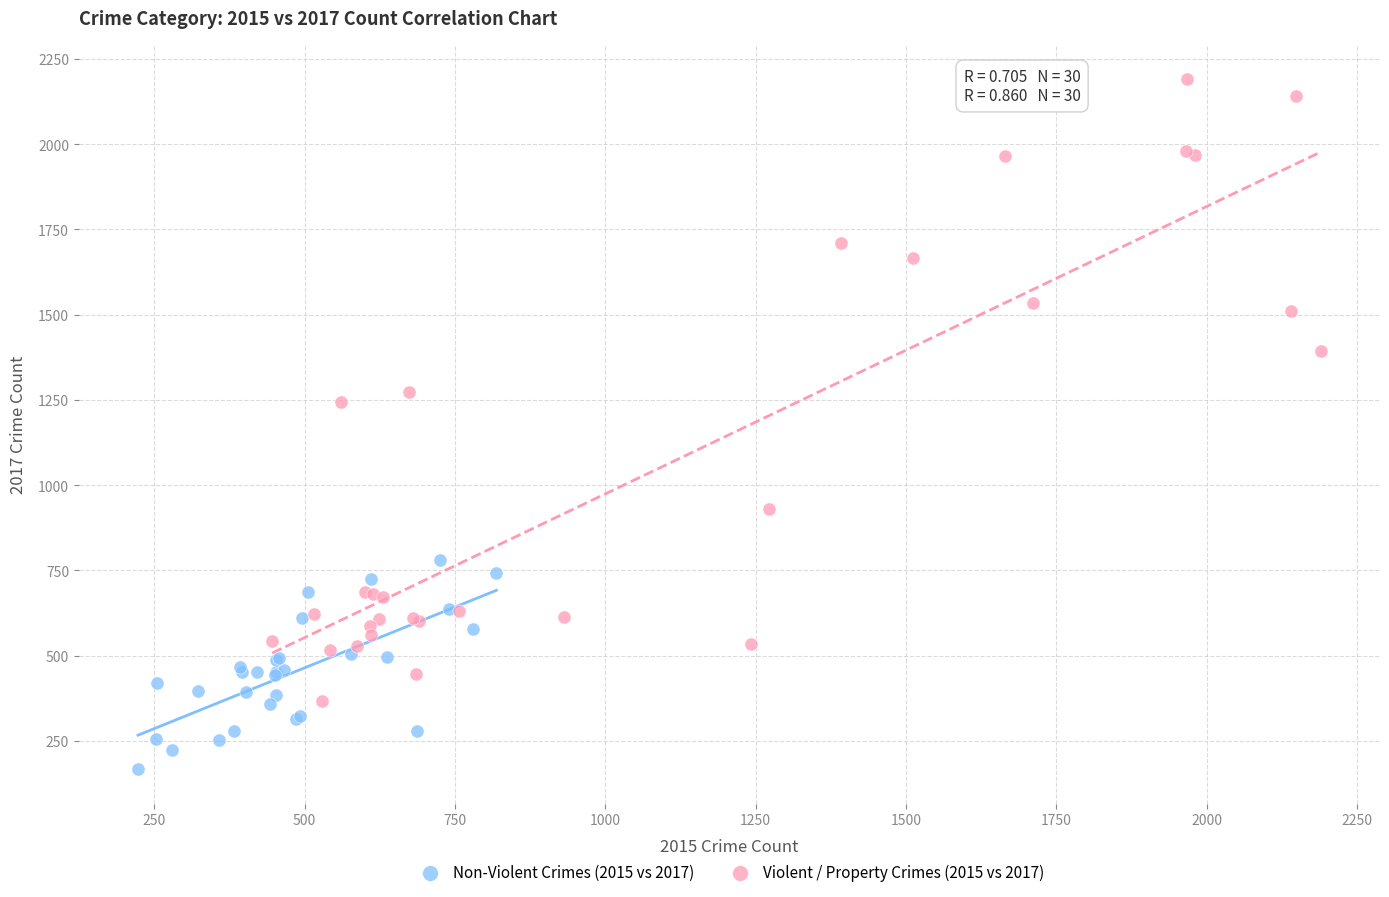

Which series reaches the minimum Y coordinate?

Non-Violent Crimes (2015 vs 2017)